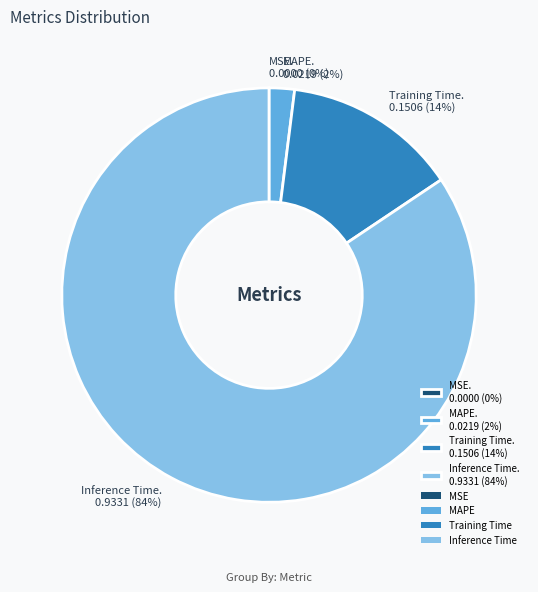

Which category accounts for the majority?

Inference Time. 0.9331 (84%)